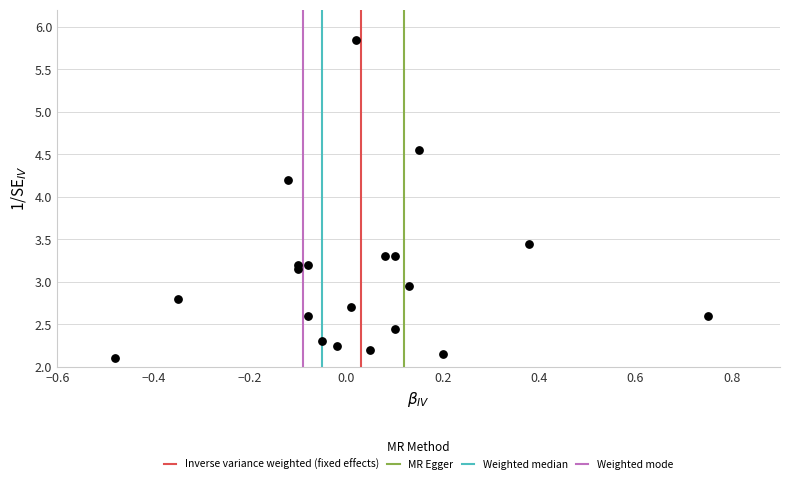

What is the range of X values (max minus min)?

1.2